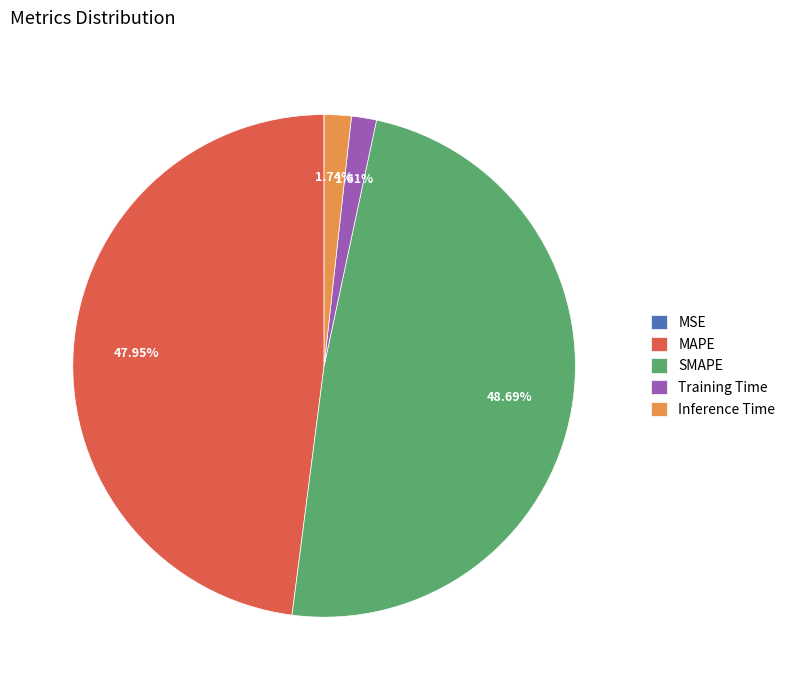

What is the largest slice in the pie chart?

SMAPE